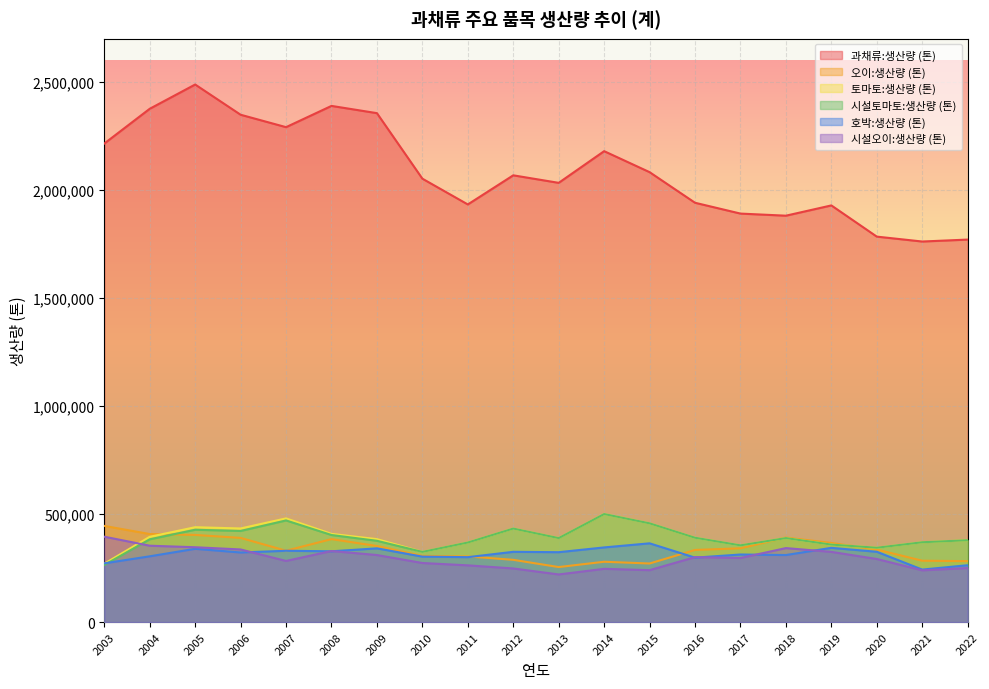

Which has a higher value, 2005 or 2022?

2005